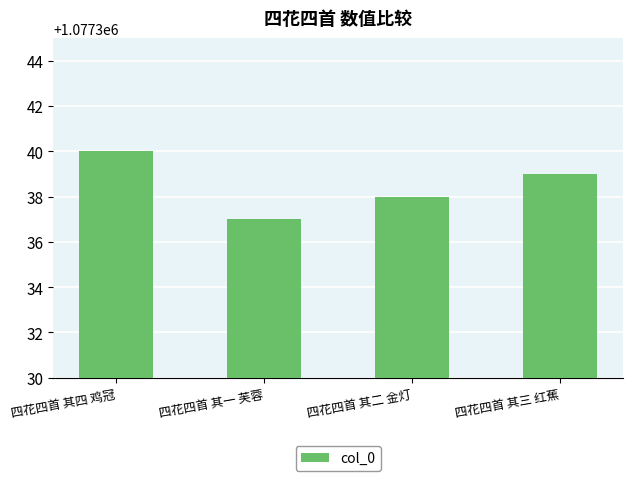

Rank the categories by value from lowest to highest.

四花四首 其一 芙蓉, 四花四首 其二 金灯, 四花四首 其三 红蕉, 四花四首 其四 鸡冠